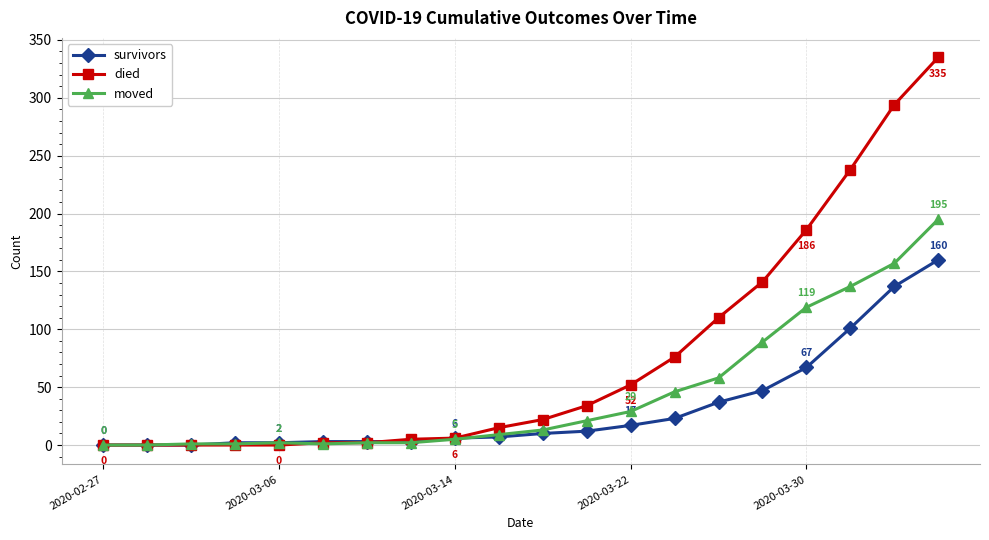

Which series has the largest total across all categories?

died